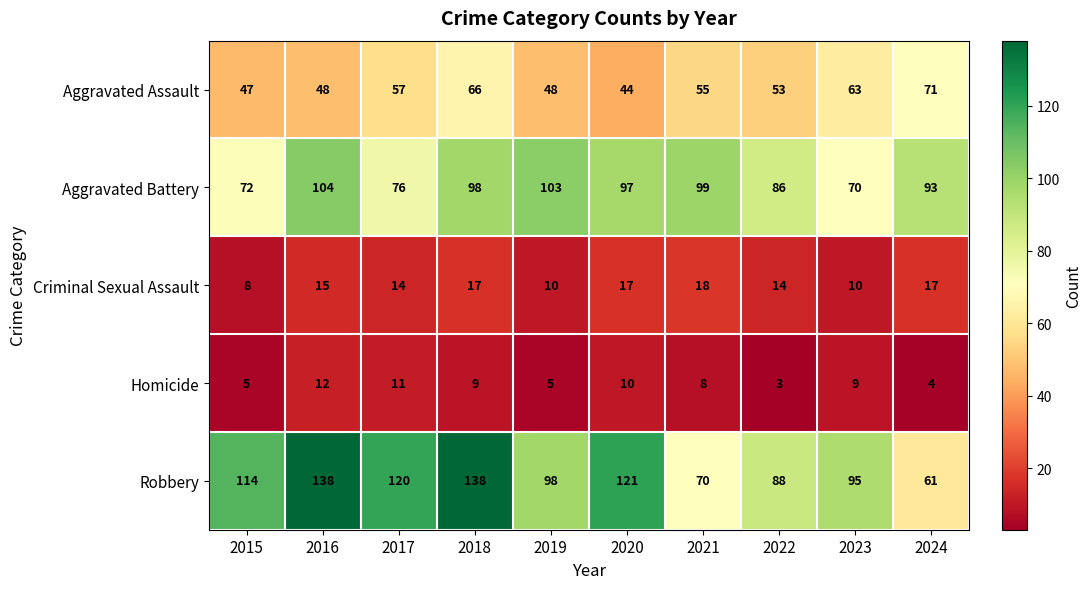

What value does the Robbery series have at 2024?

61